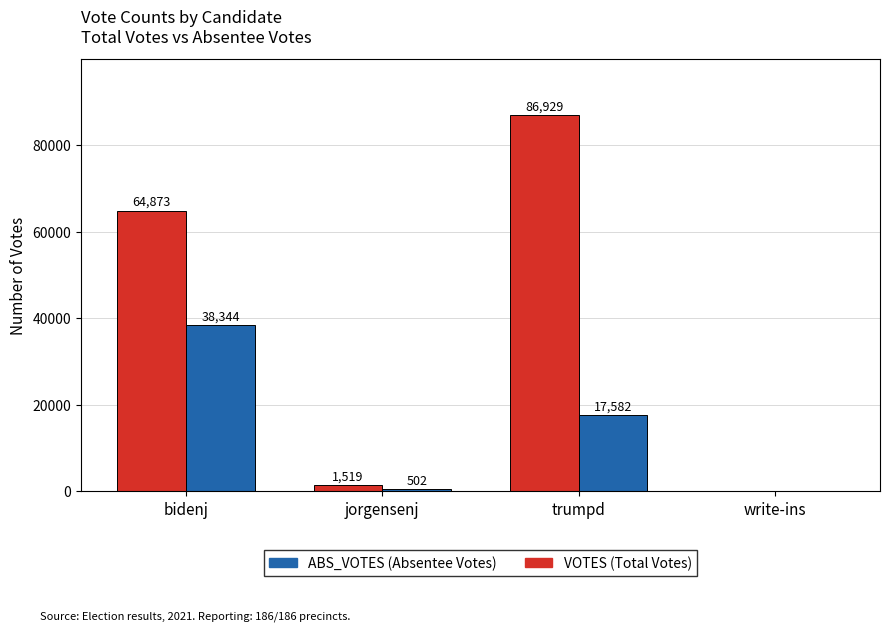

What is the greatest value displayed?

86929